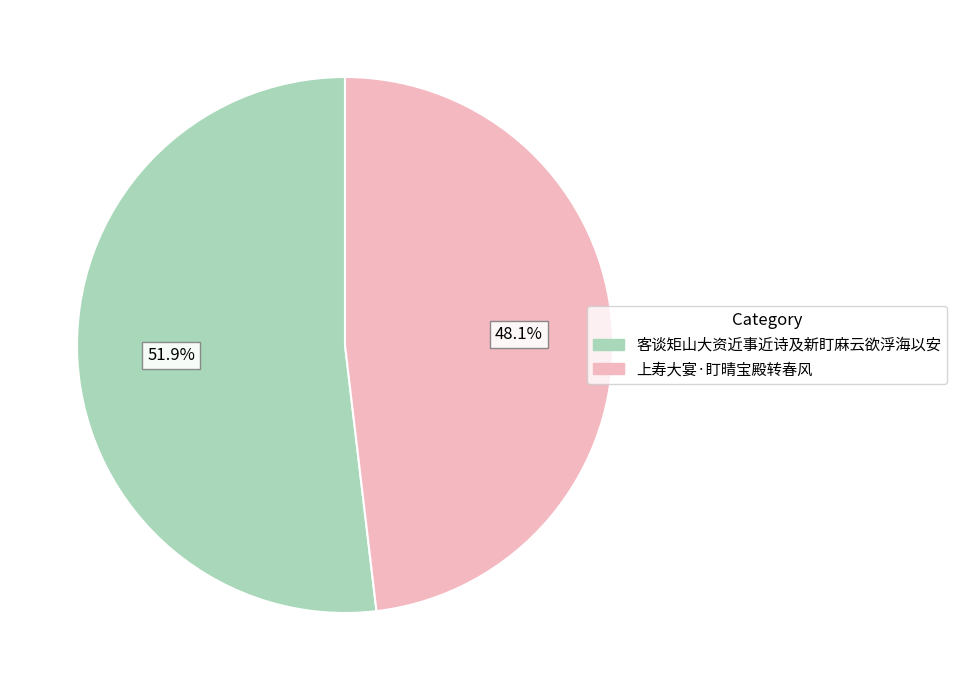

To the nearest percent, what portion does 上寿大宴·盯晴宝殿转春风 represent?

48%